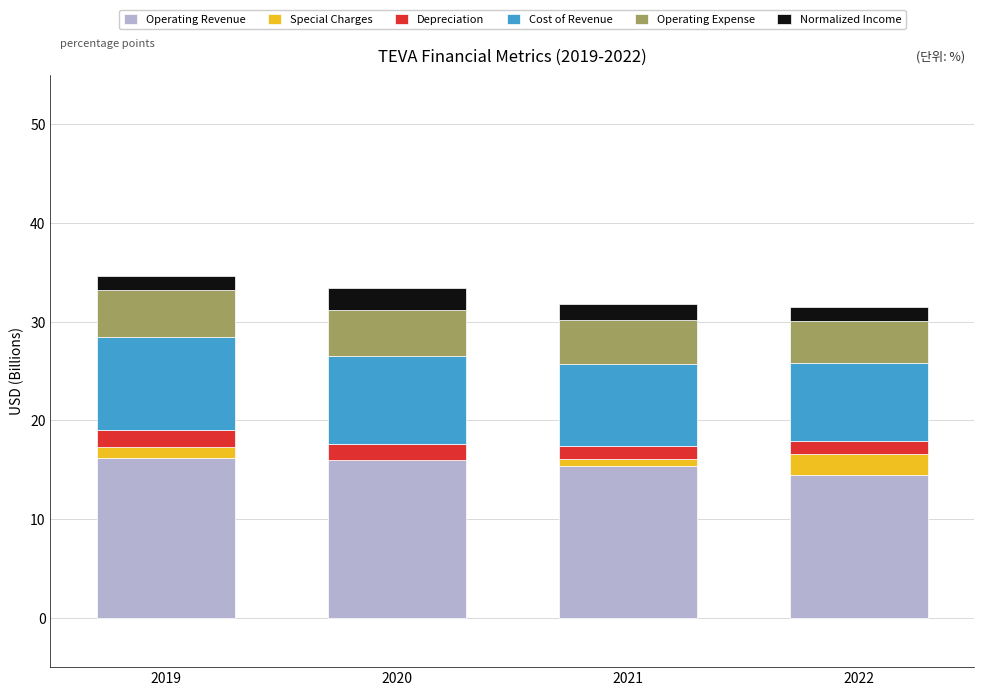

What is the highest value of the Operating Revenue series?

16.2